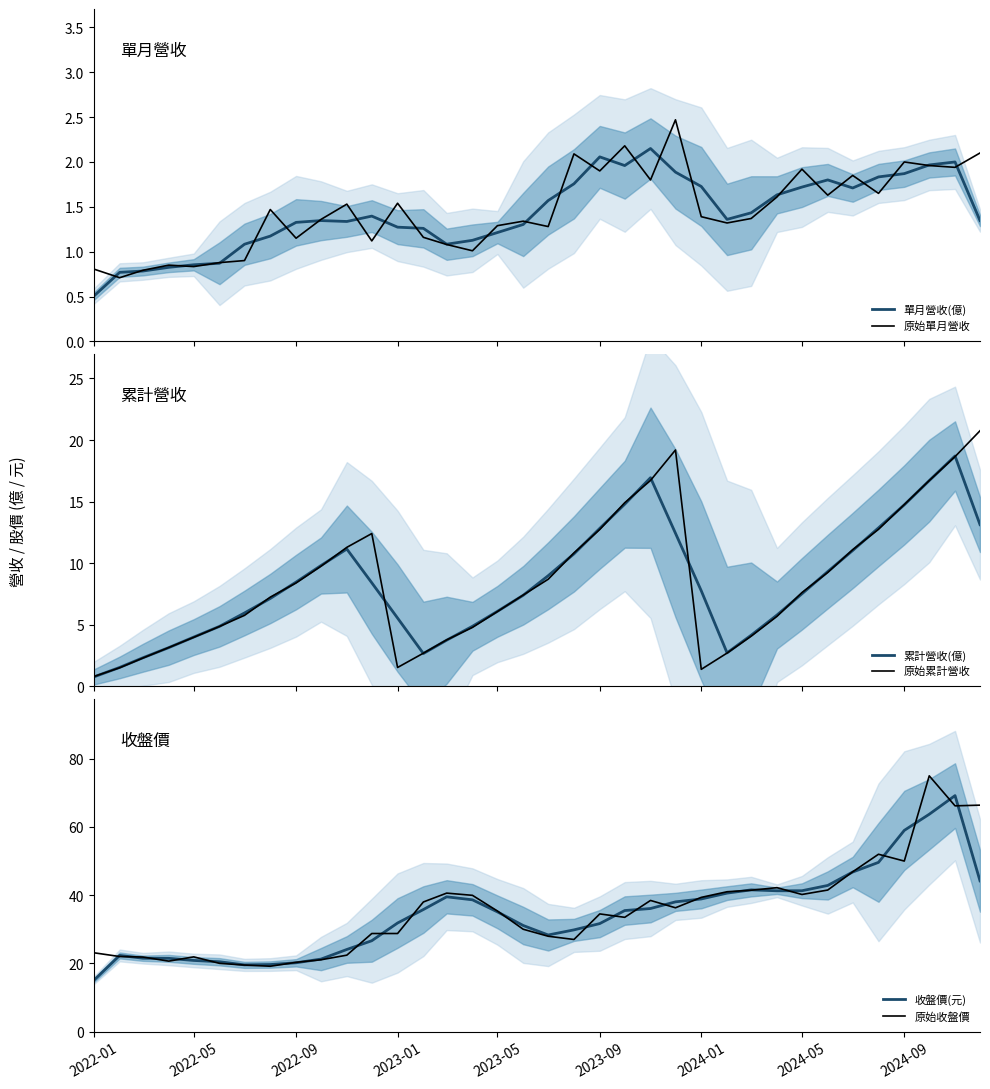

How many interior local valleys does the 原始累計營收 series have?

2